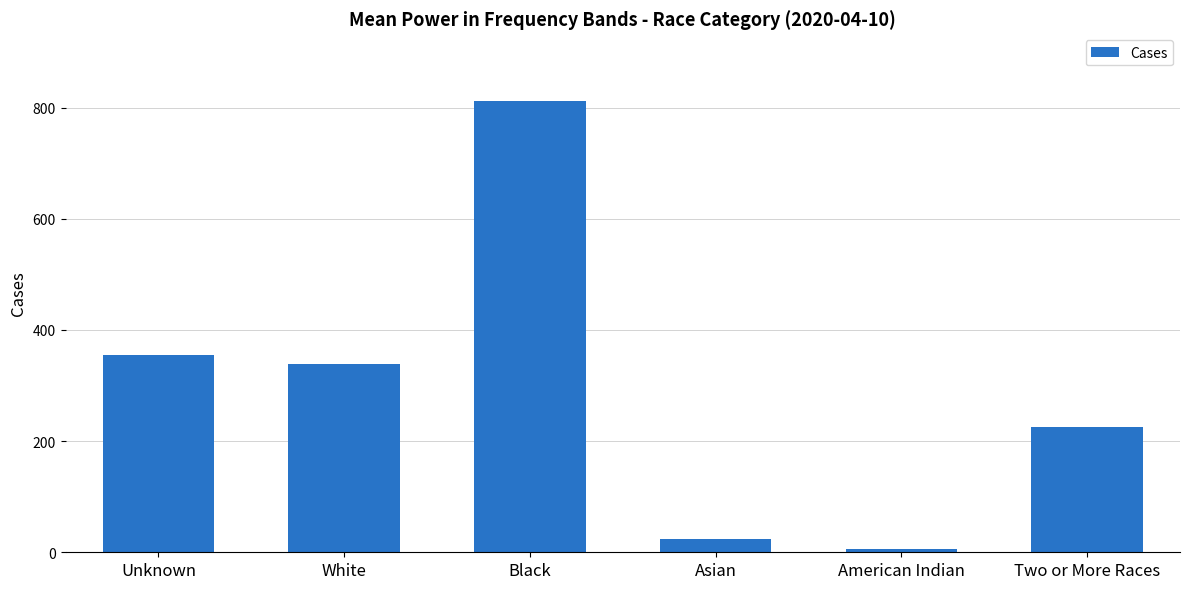

List the labels in order of value, largest first.

Black, Unknown, White, Two or More Races, Asian, American Indian